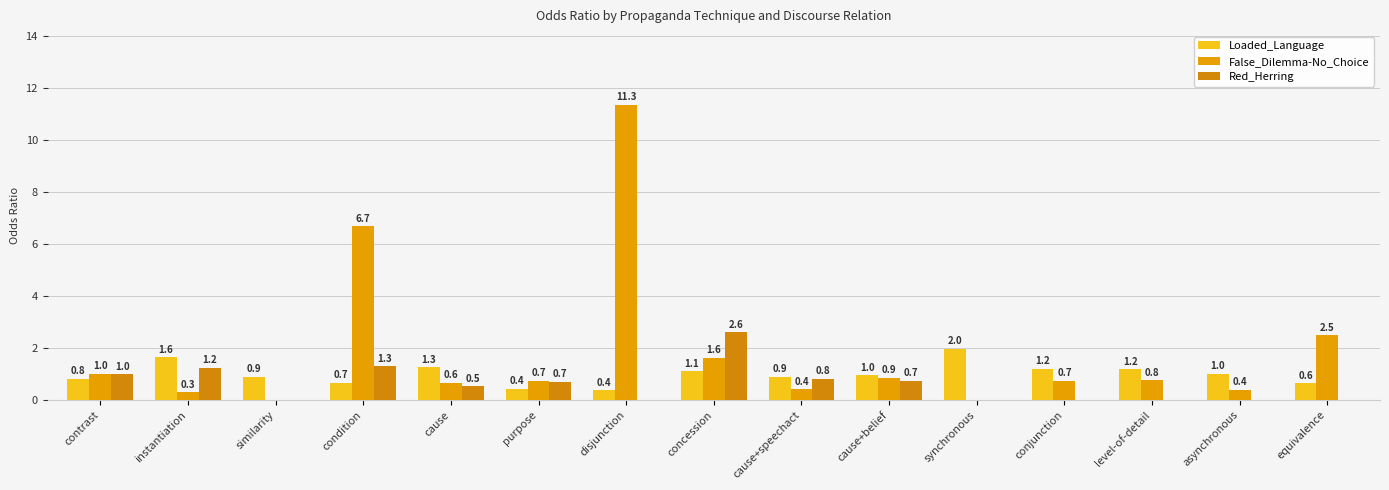

Is the value of False_Dilemma-No_Choice at contrast greater than the value of Loaded_Language at similarity?

Yes